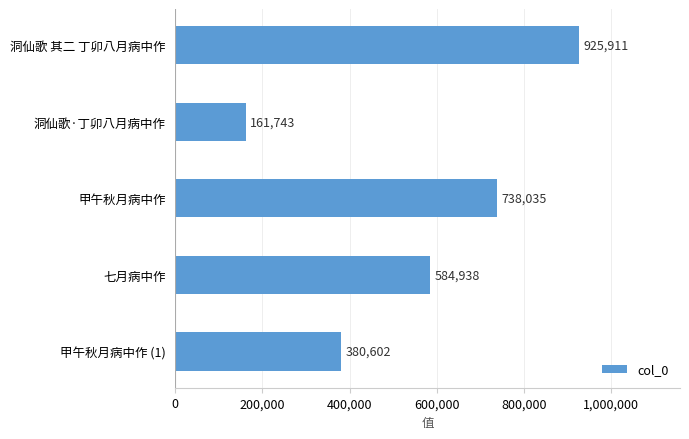

Is it true that the value at 七月病中作 is 584938?

True